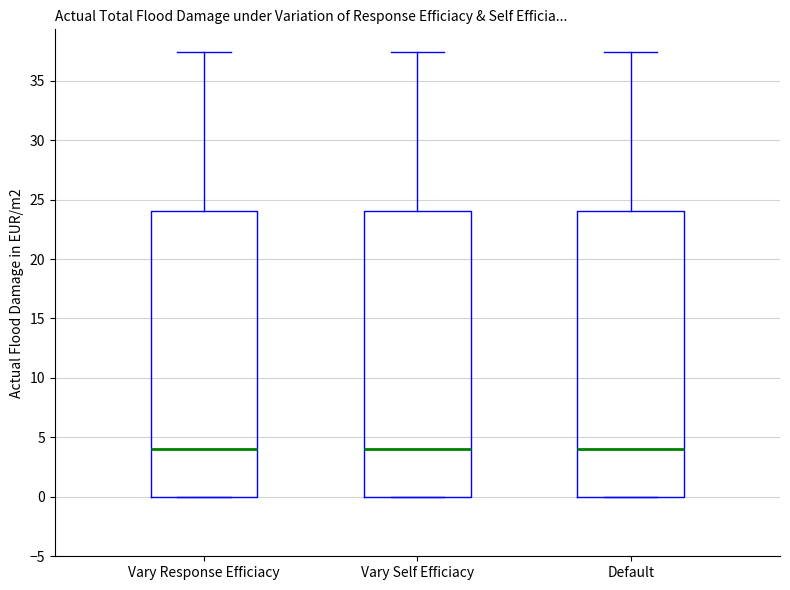

Reading left to right, transcribe this box plot: for each box, give where its median line is, the range the box spans, and where its two whiskers end, as read against the y-axis. The values are not printed on the chart, so give them approximately, as read against the axis.

Vary Response Efficiacy: median 4.0, box 0.0 to 24.0, whiskers 0.0 to 37.5
Vary Self Efficiacy: median 4.0, box 0.0 to 24.0, whiskers 0.0 to 37.5
Default: median 4.0, box 0.0 to 24.0, whiskers 0.0 to 37.5